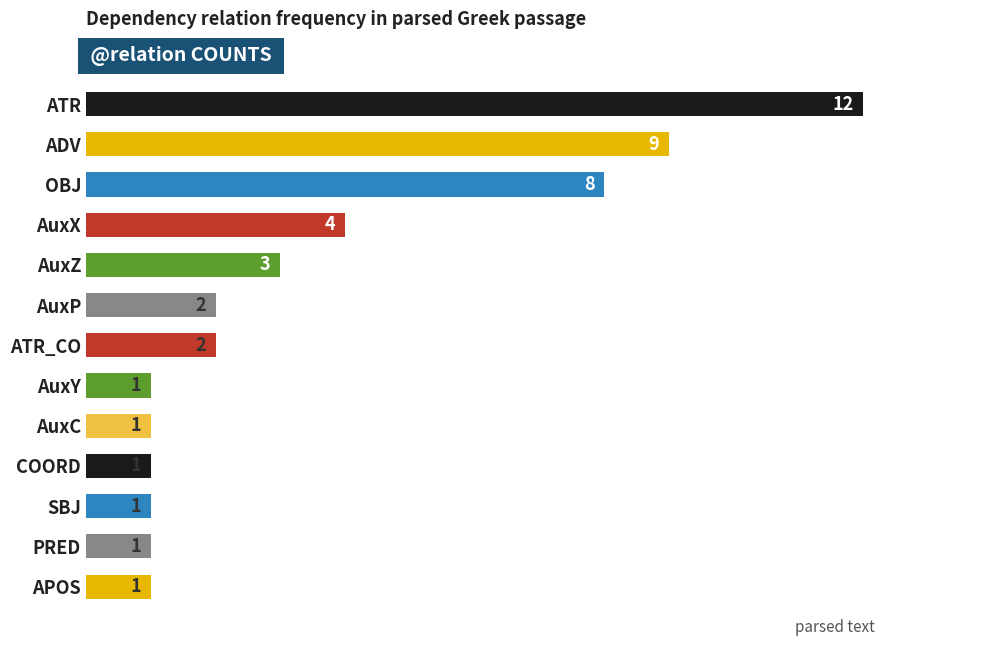

How many bars are there in total?

13